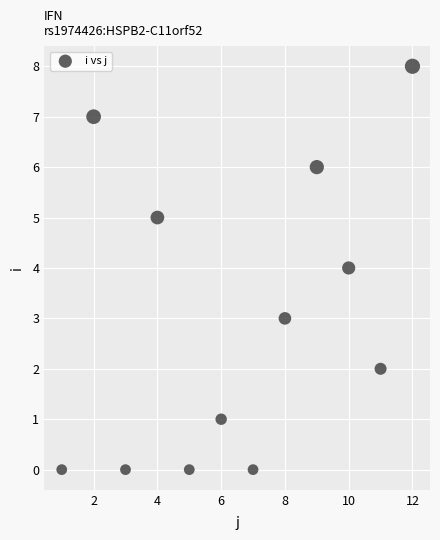

What is the range of Y values (max minus min)?

8